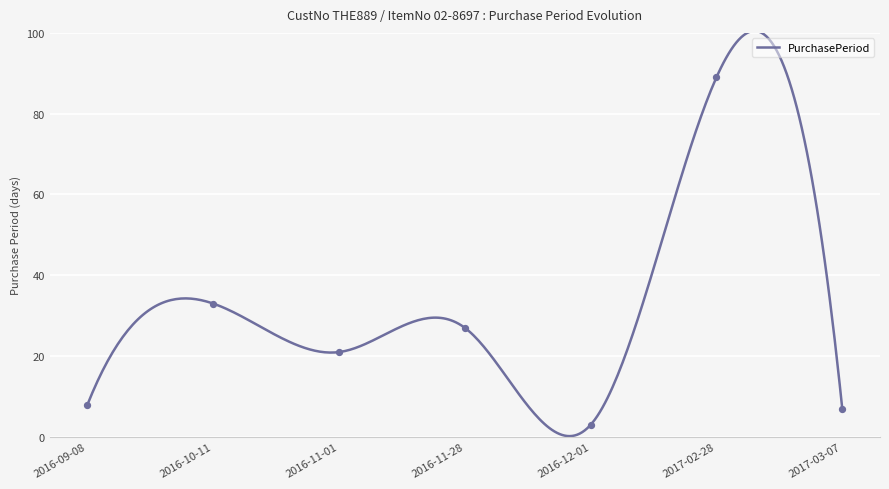

What is the change in value from 2016-10-11 to 2017-02-28?

+56